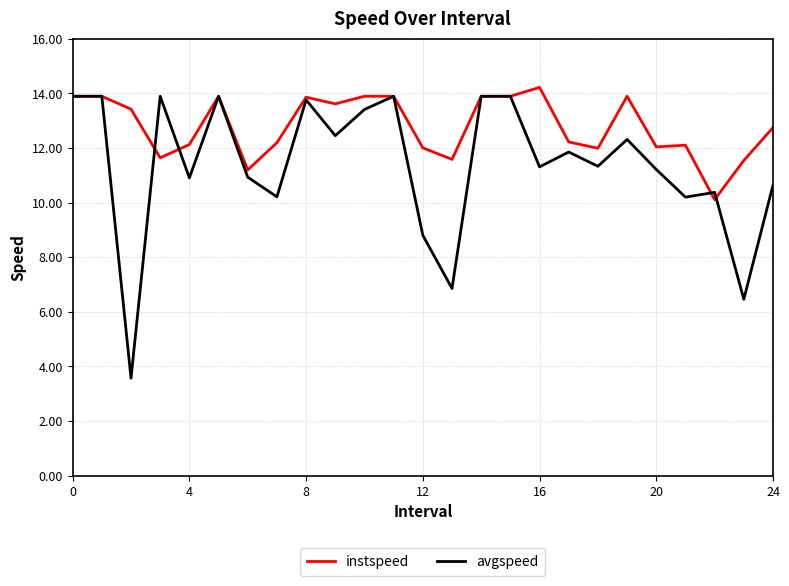

What is the maximum value shown in the chart?

14.2